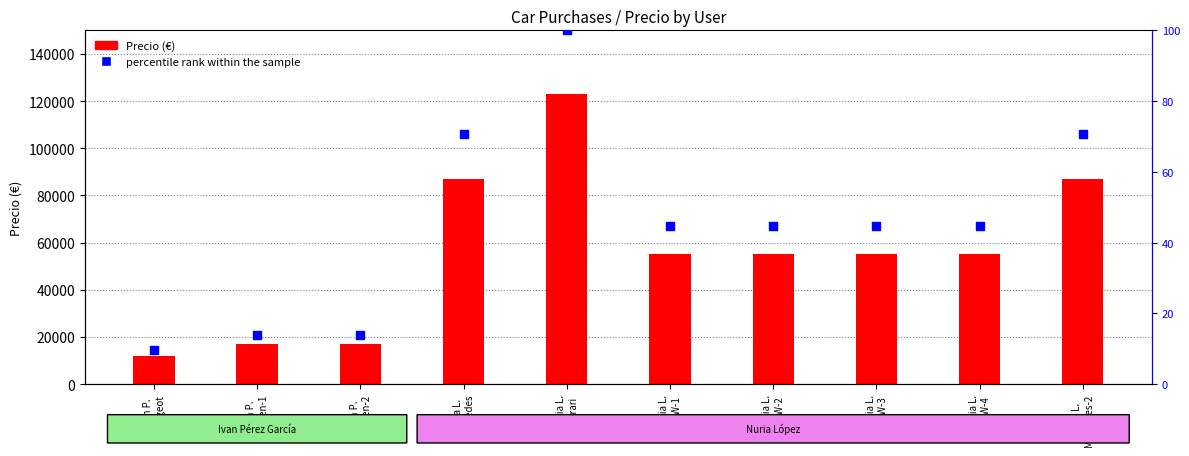

At which category is the sum across all series the highest?

Nuria L.
Ferrari